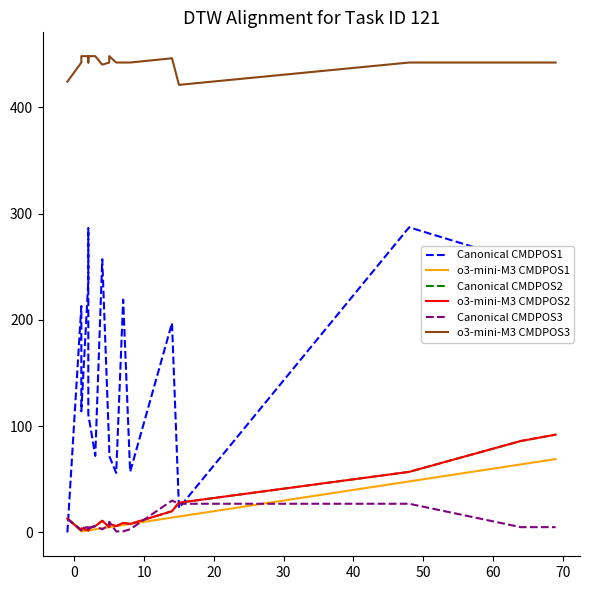

What are all the series names shown in the legend?

Canonical CMDPOS1, o3-mini-M3 CMDPOS1, Canonical CMDPOS2, o3-mini-M3 CMDPOS2, Canonical CMDPOS3, o3-mini-M3 CMDPOS3